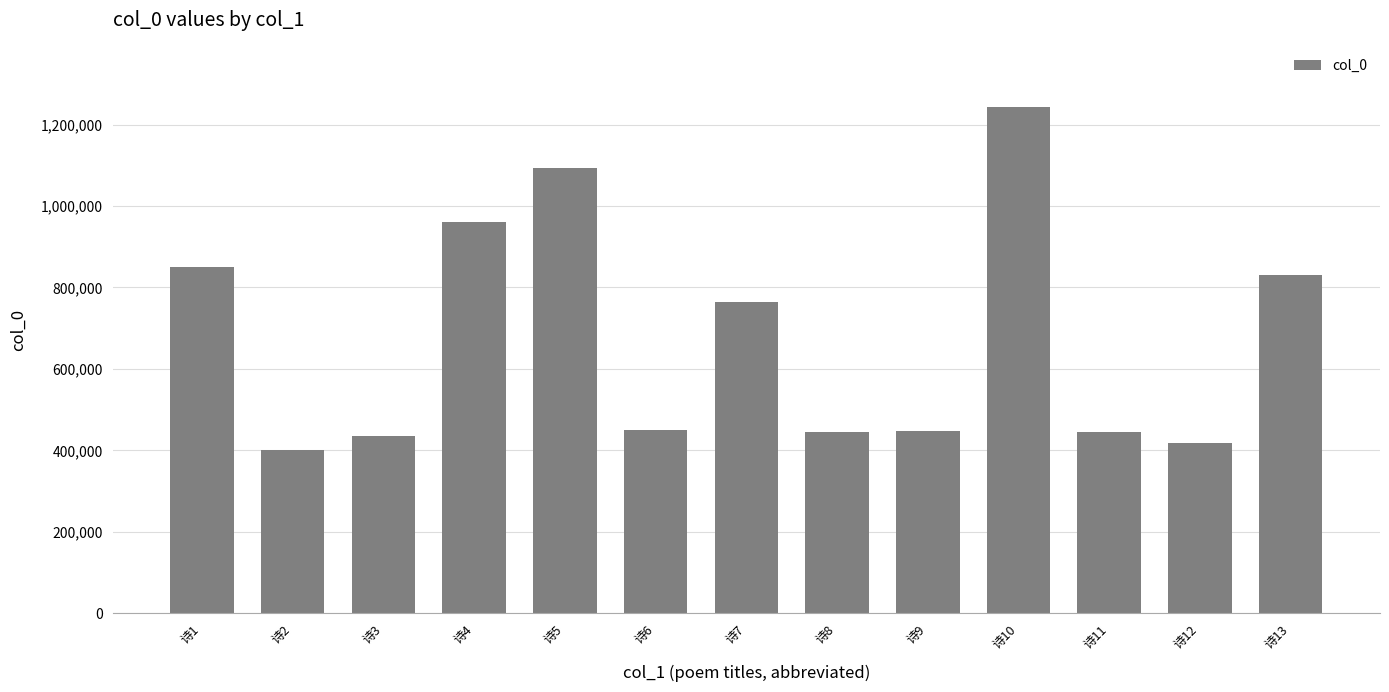

The chart shows a value of 595592 at 诗8. True or false?

False